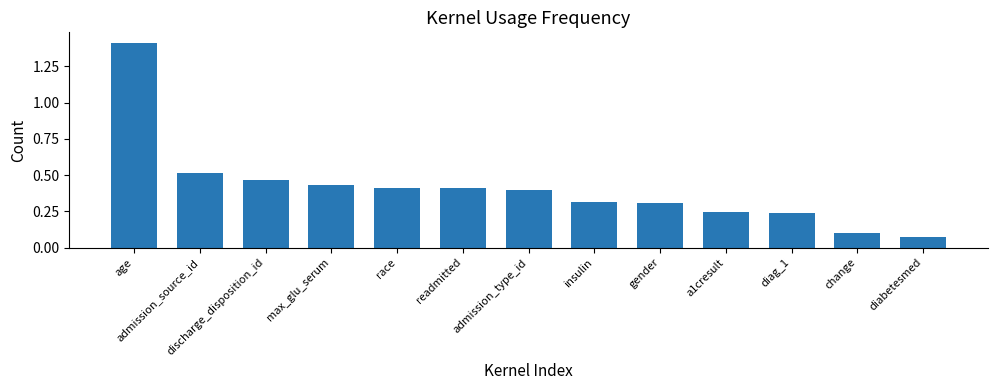

How many categories are shown in the chart?

13